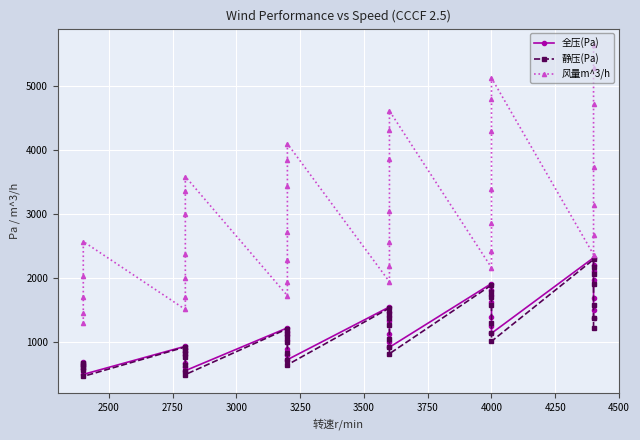

How many lines are shown in the chart?

3